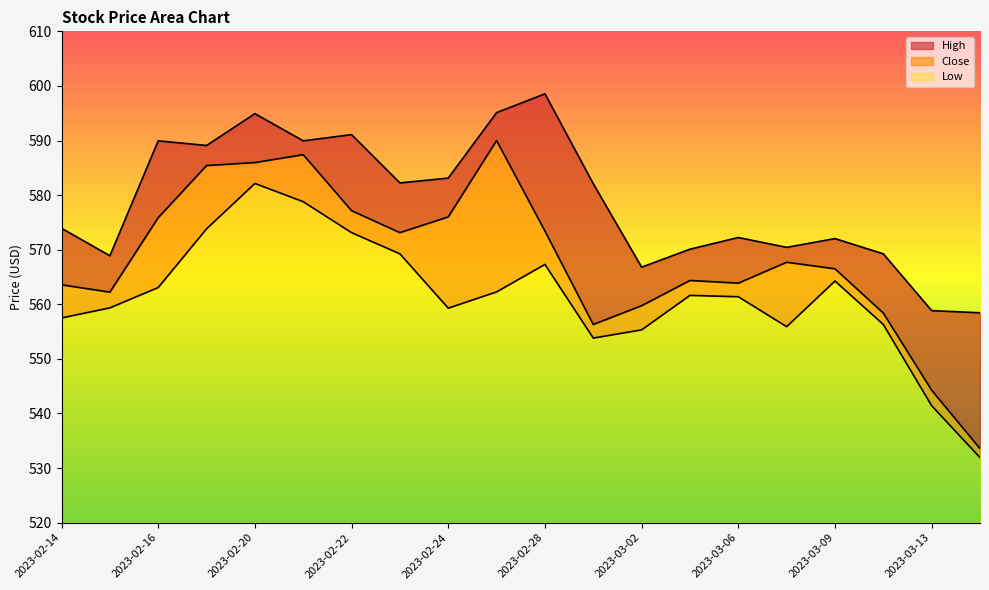

At which category does Low reach its first local peak?

2023-02-20